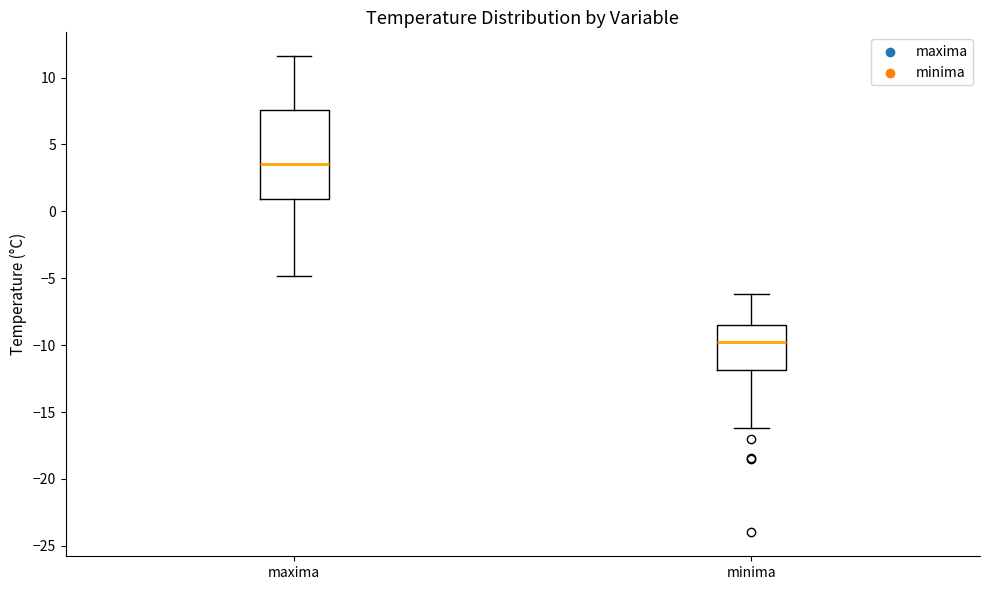

Which box's median line is the highest?

maxima